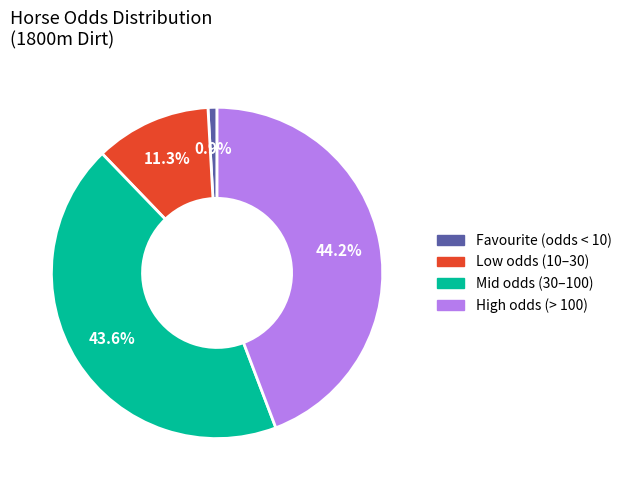

Is there a majority slice in this chart?

No